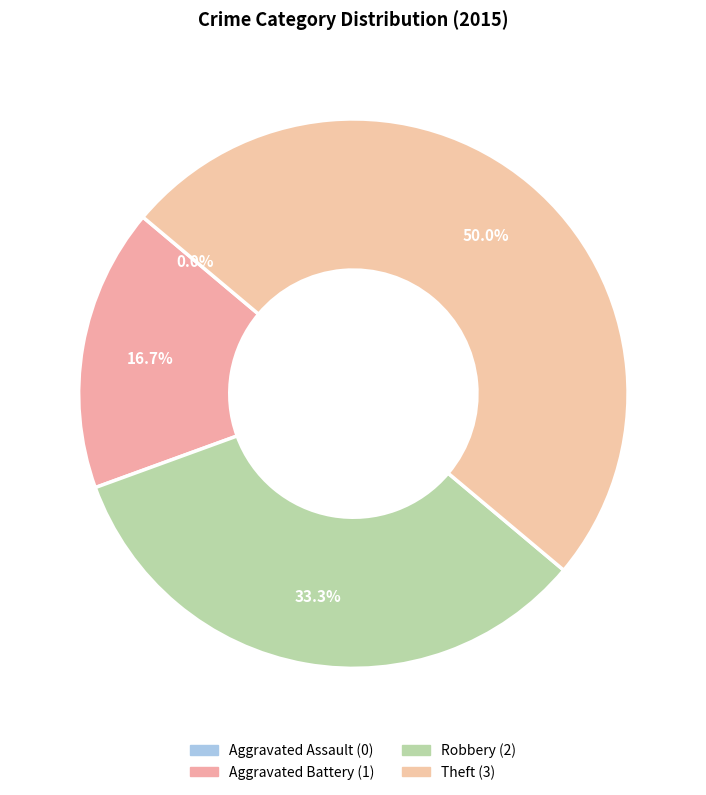

The Aggravated Battery slice represents 17% of the pie. True or false?

True